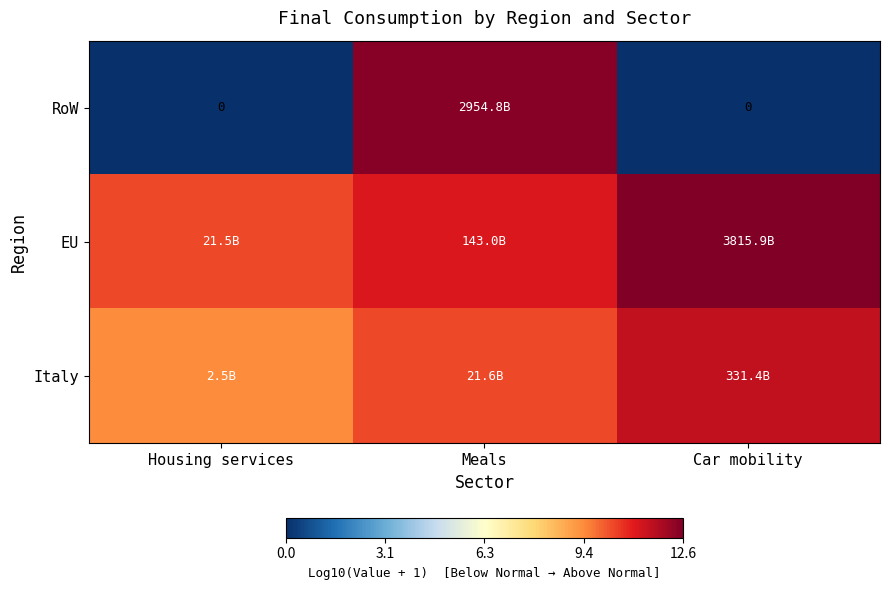

Which series has the largest range (max minus min)?

RoW